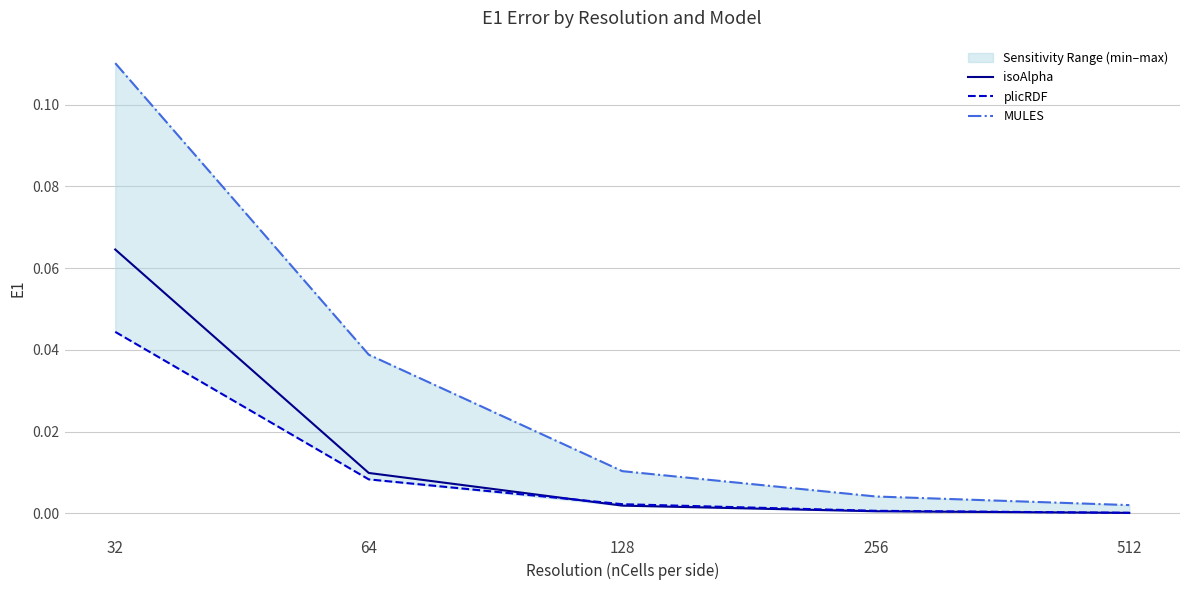

Does the chart have visible grid lines?

Yes